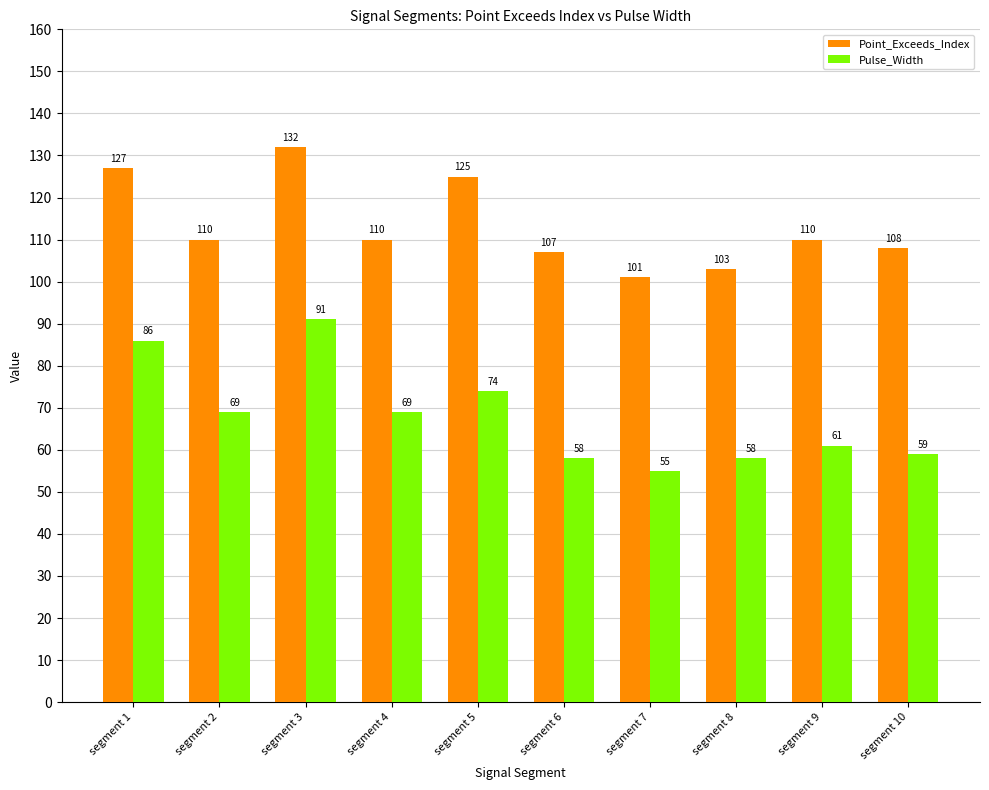

Does the chart contain any negative values?

No